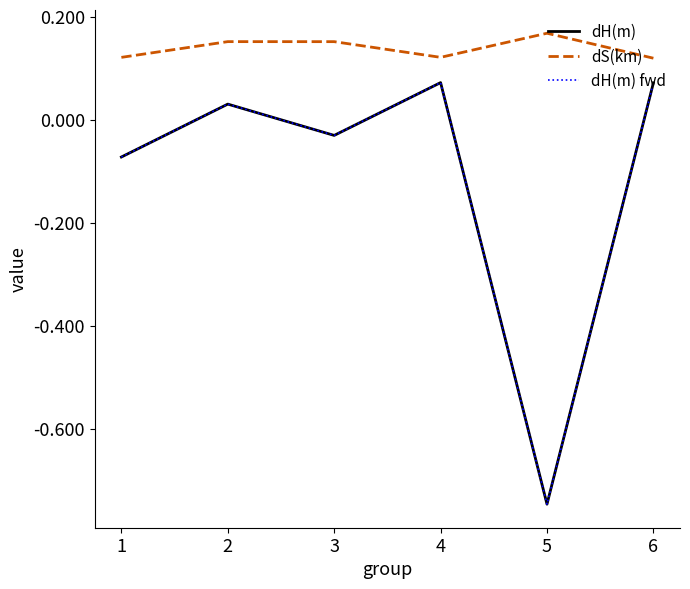

What is the difference between the dH(m) fwd values at 2 and 3?

0.1